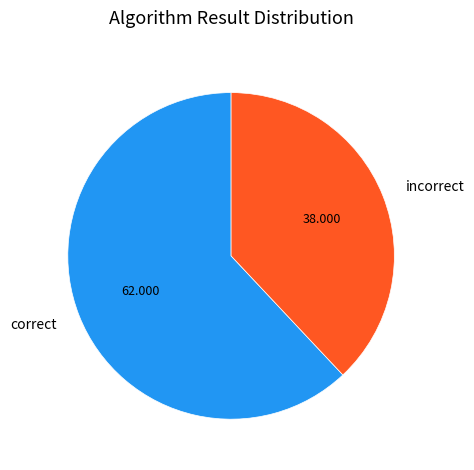

How many slices are in this pie chart?

2